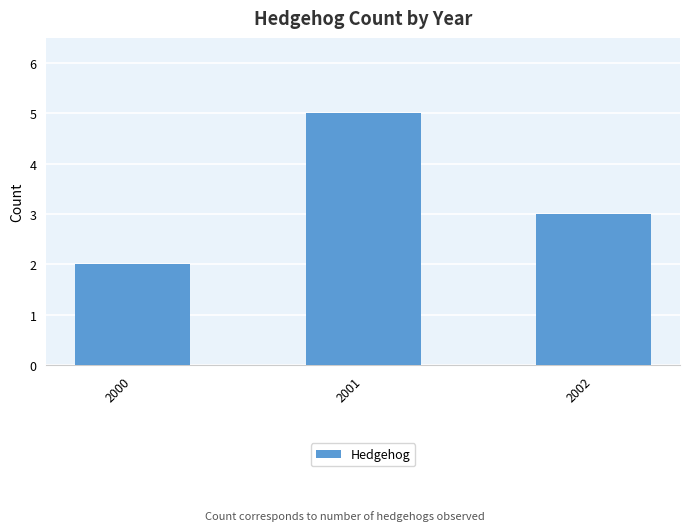

Read the value at 2000.

2